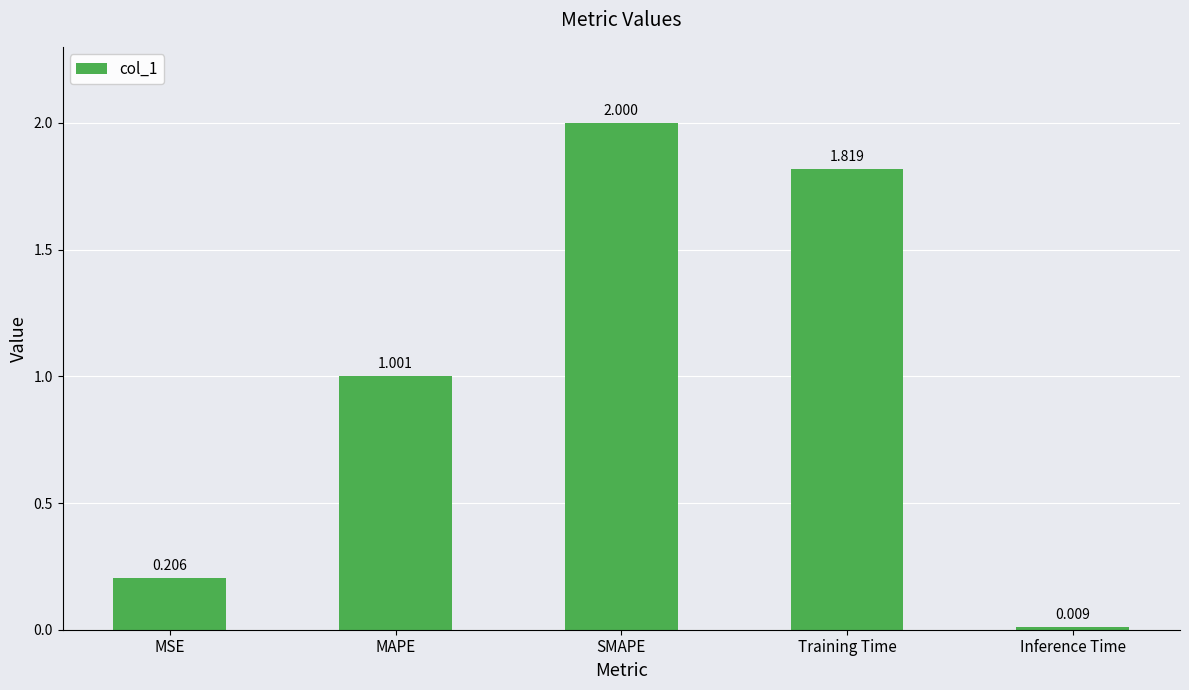

What is the label of the 2nd bar from the left?

MAPE